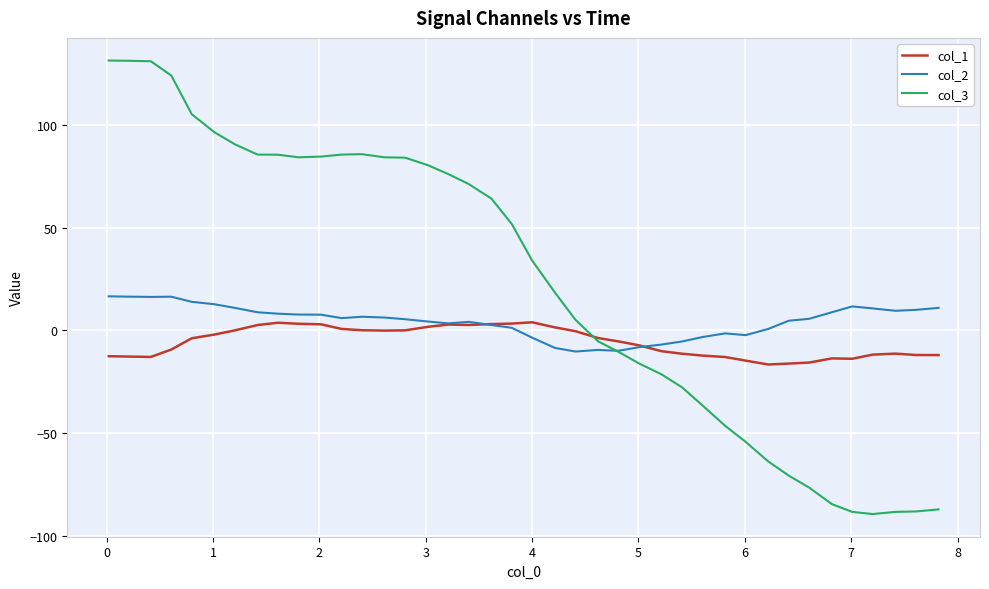

What is the maximum value shown in the chart?

131.3